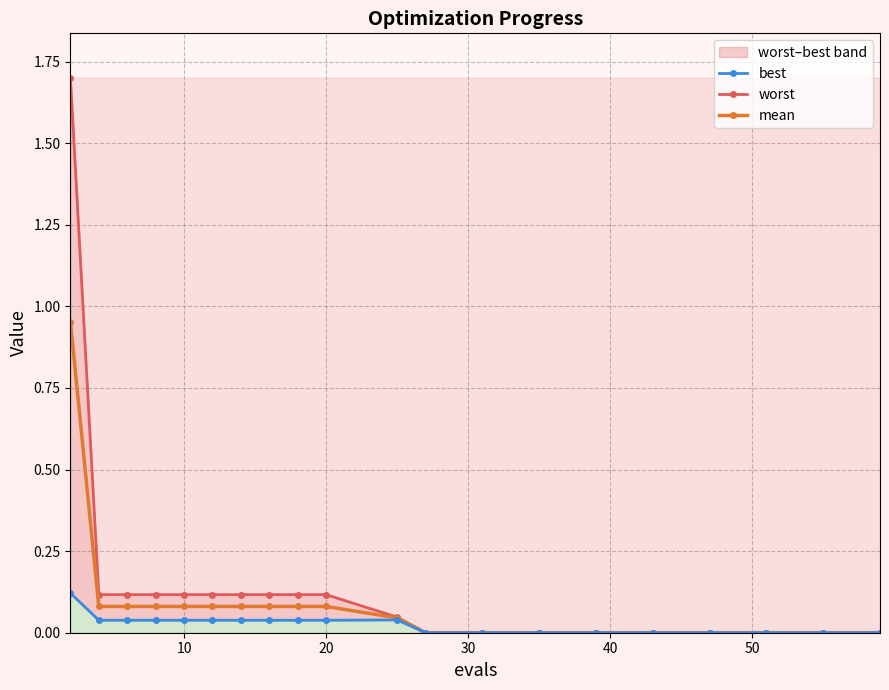

What is the difference between the highest and lowest values at 10?

0.1